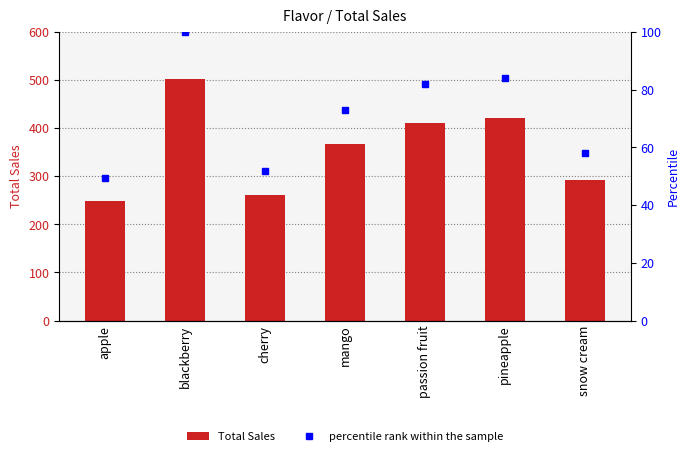

Reading left to right, extract all data points from this chart.

Total Sales: apple=247.7	blackberry=502.3	cherry=260.5	mango=366.1	passion fruit=410.8	pineapple=421.7	snow cream=291.4
percentile rank within the sample: apple=49.3	blackberry=100.0	cherry=51.9	mango=72.9	passion fruit=81.8	pineapple=84.0	snow cream=58.0